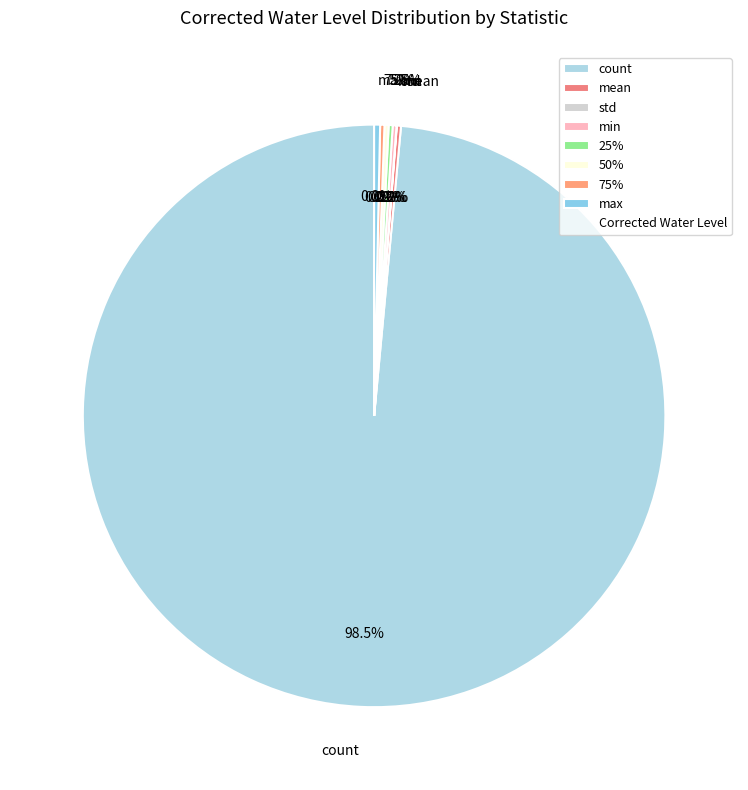

The 50% slice represents 12% of the pie. True or false?

False